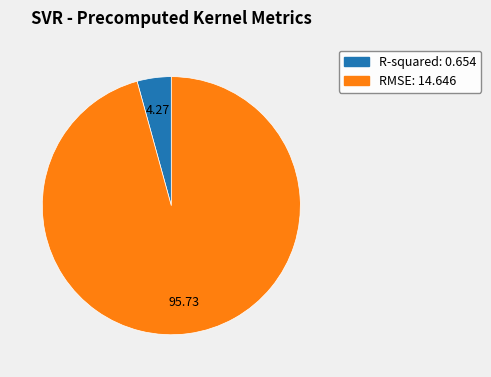

Does any single category account for the majority?

Yes